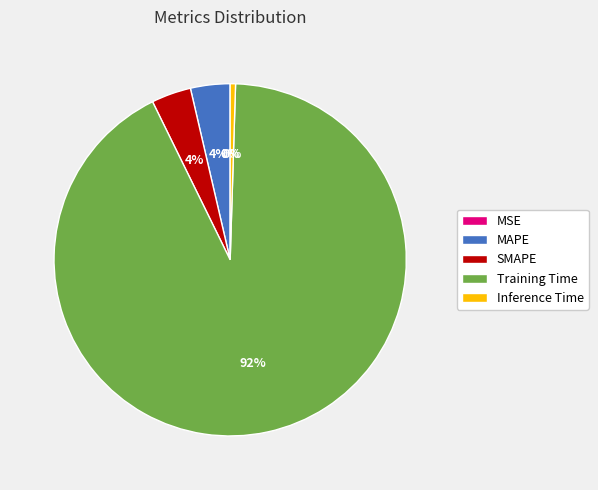

Is there any slice that represents more than half of the pie?

Yes